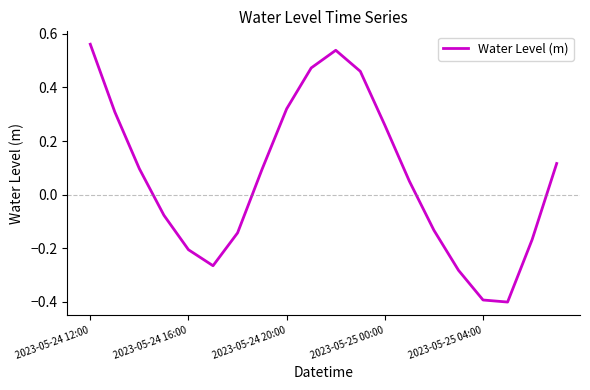

What is the difference between the maximum and minimum values?

1.0